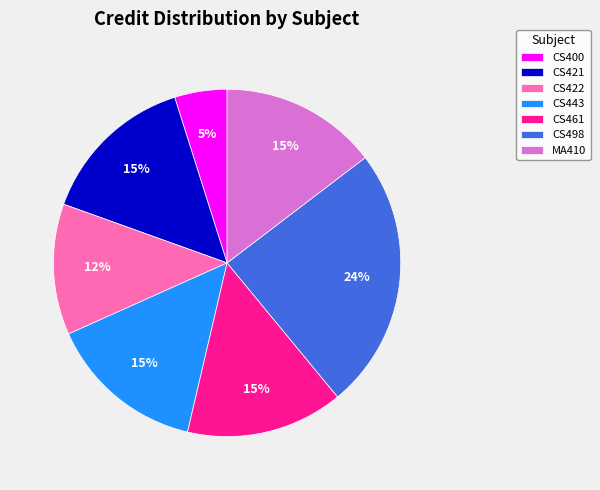

Is the sum of CS461 and CS443 greater than half?

No